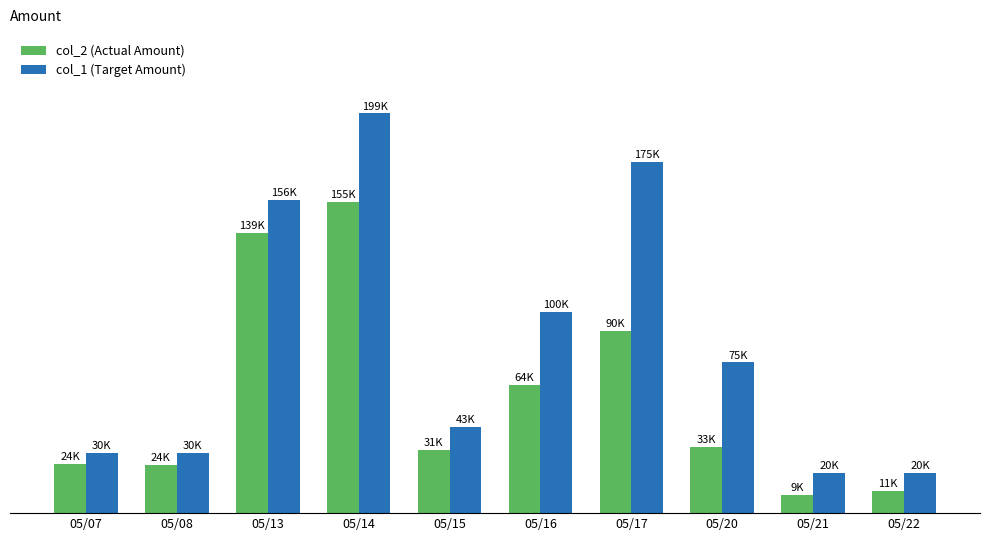

Are the bars horizontal?

No